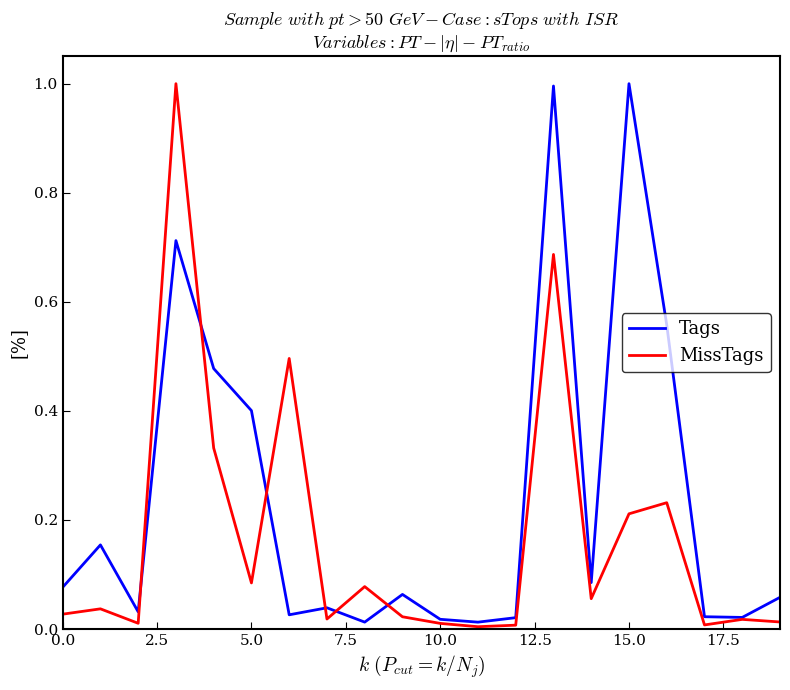

In MissTags, how many points are lower than both neighbors (excluding endpoints)?

6